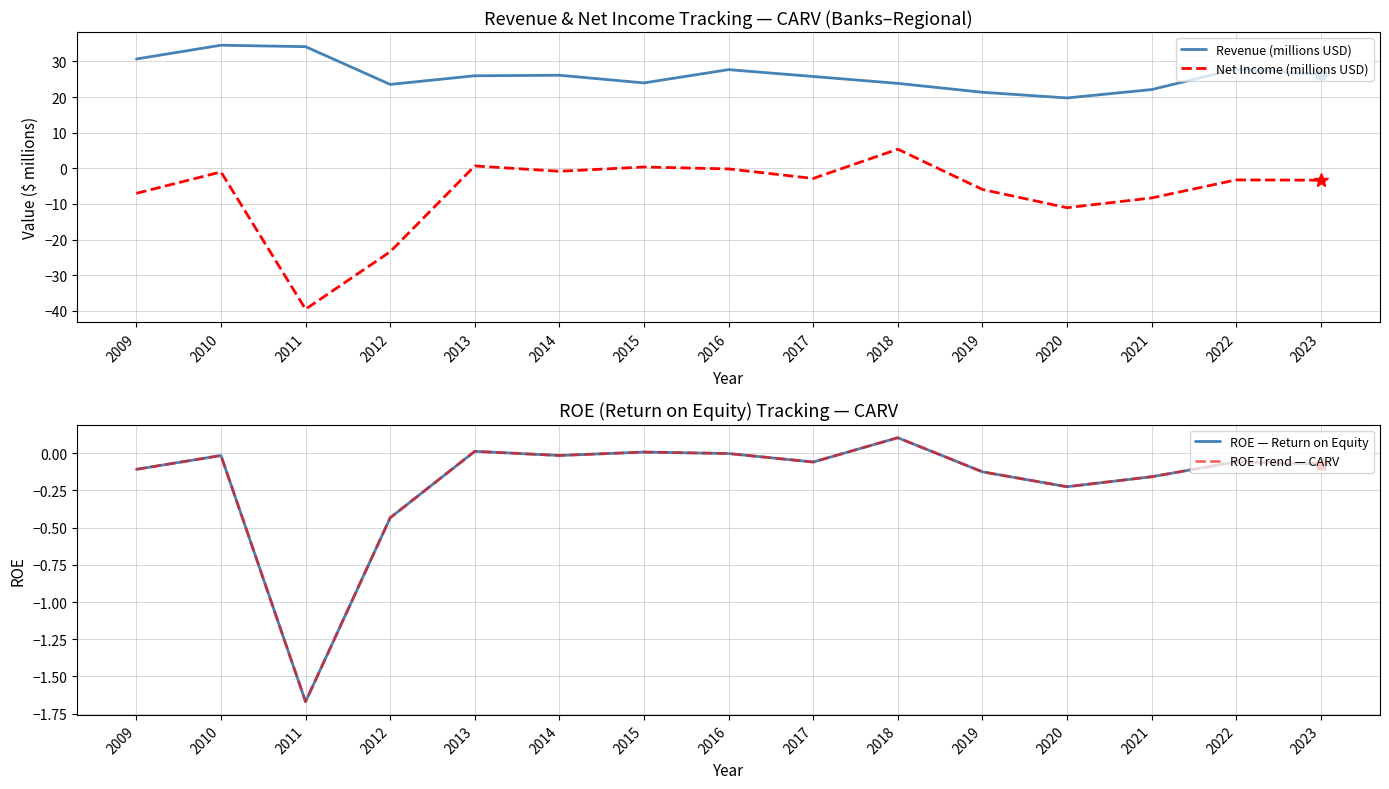

Which has a higher value, 2013 or 2016?

2016